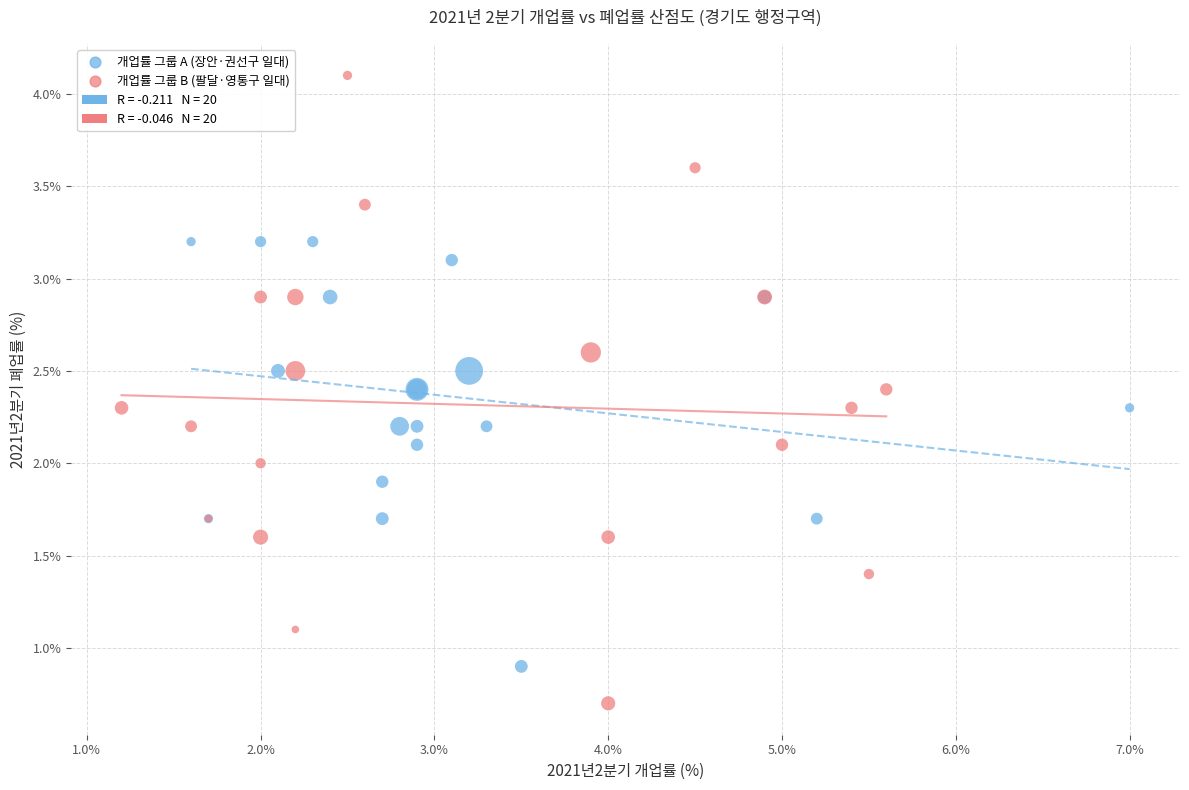

Which series has the largest Y range (max minus min)?

개업률 그룹 B (팔달·영통구 일대)